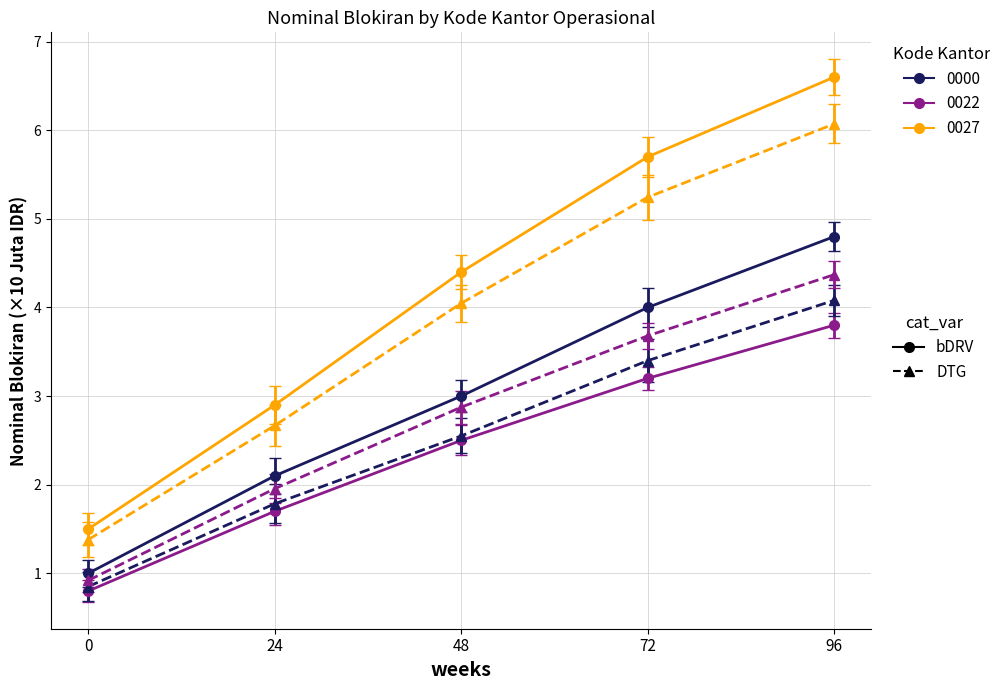

At which category is the sum across all series the highest?

96